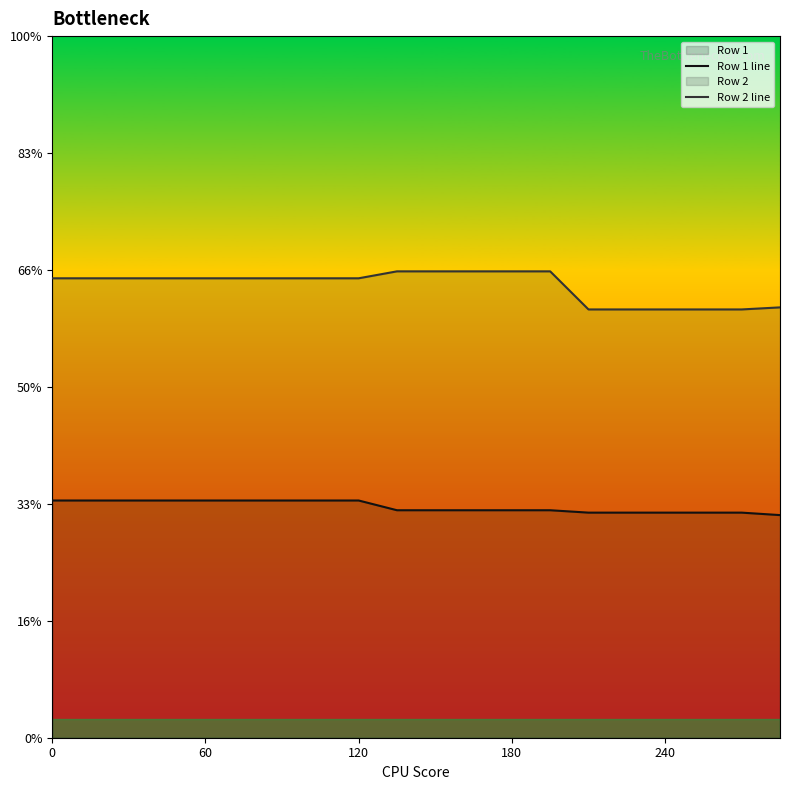

Which has a higher value, 60 or 180?

60